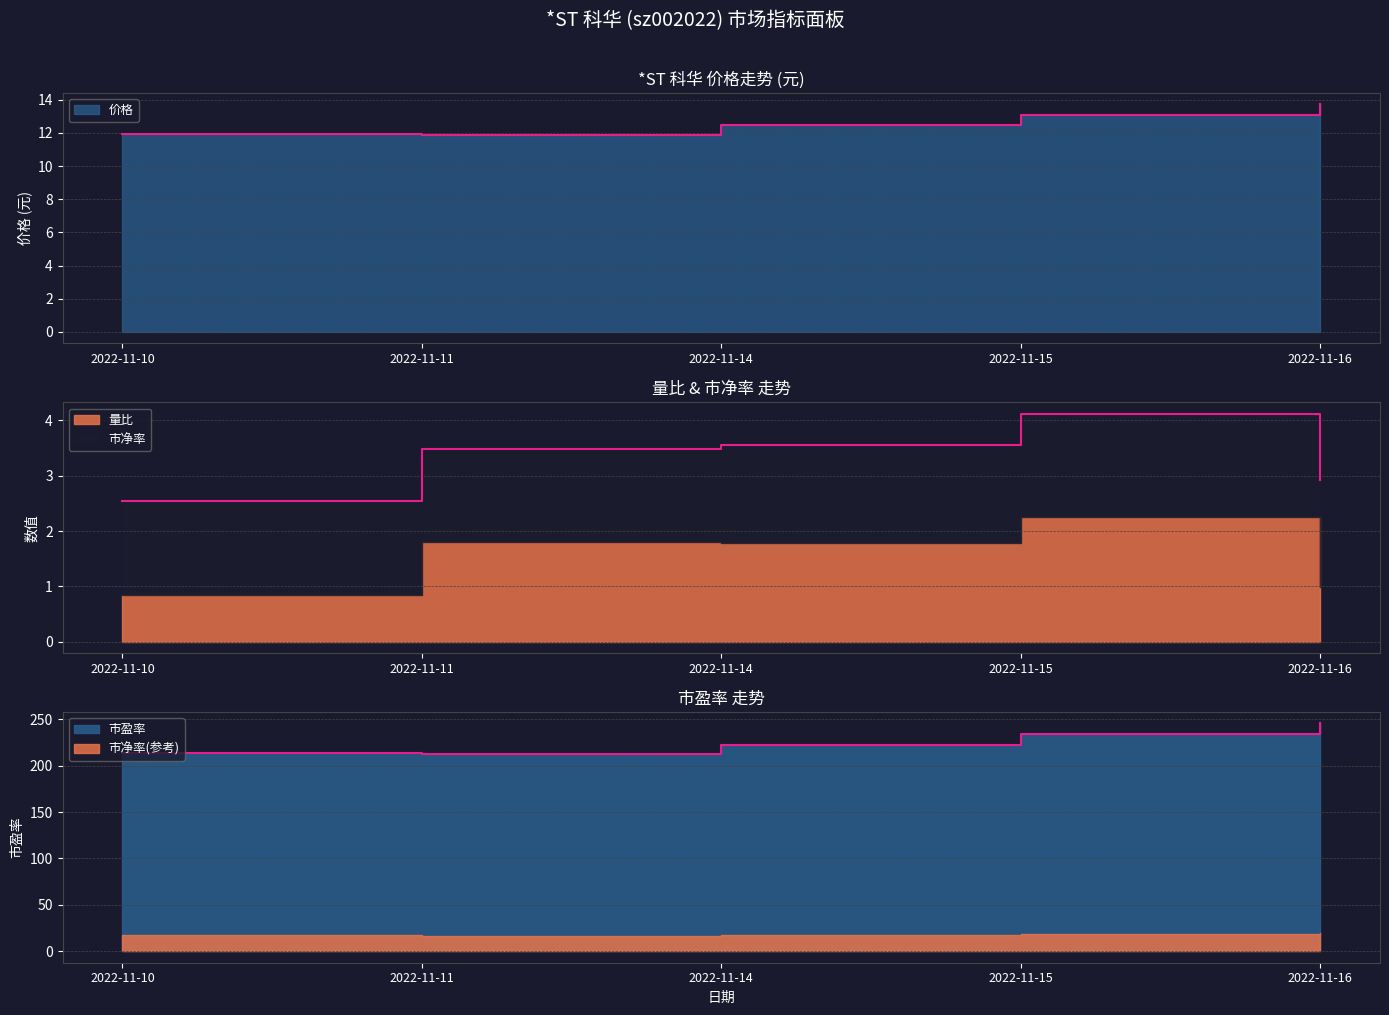

How many lines are shown in the chart?

3